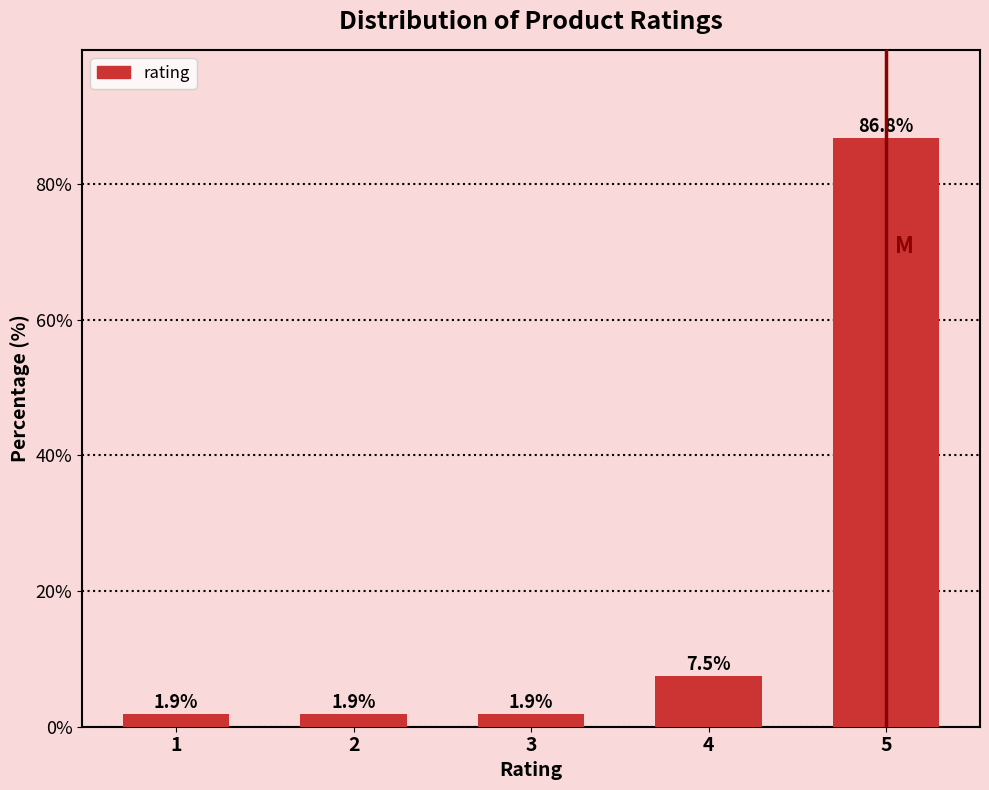

Reading right to left, what are all the values shown in this chart?

86.8	7.5	1.9	1.9	1.9